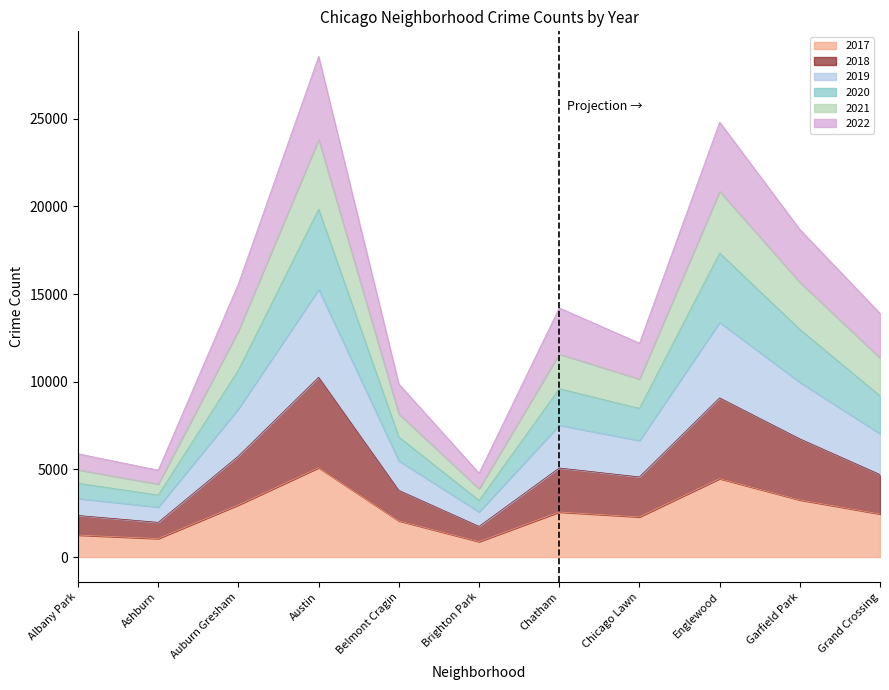

What is the total value across all series at Garfield Park?

18686